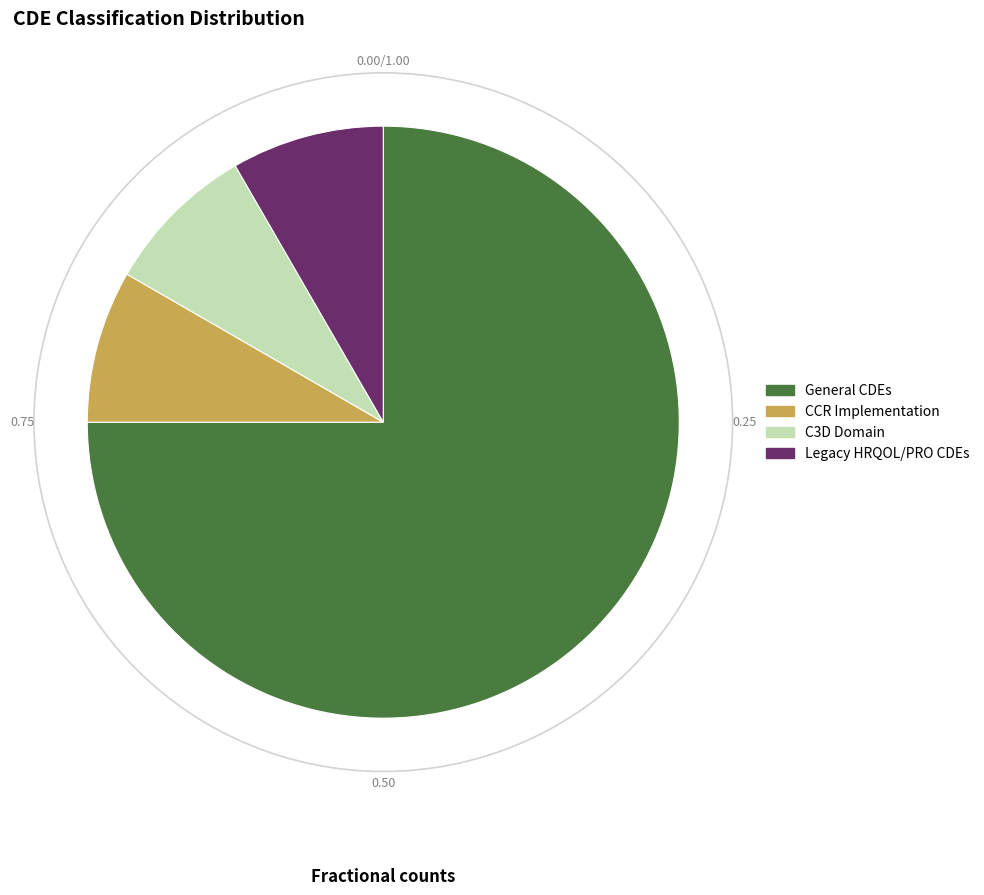

Which slice is the largest?

General CDEs